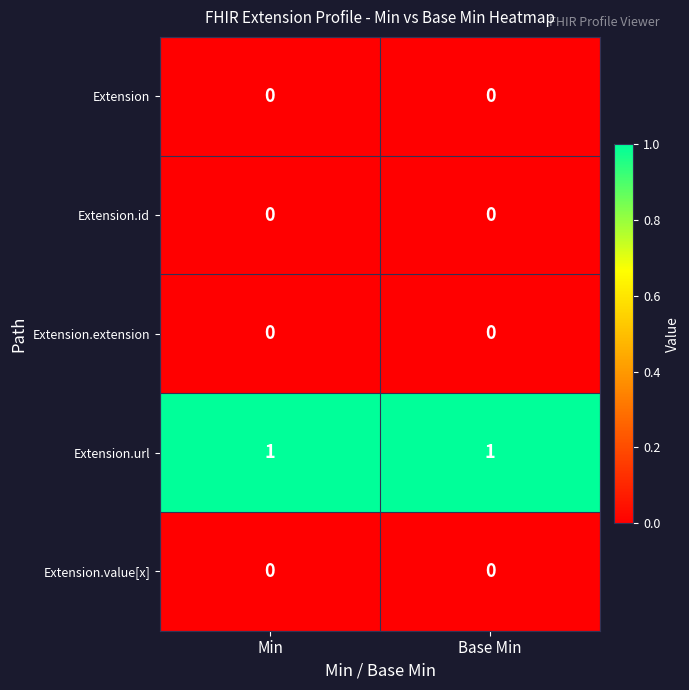

What is the total value across all series at Base Min?

1